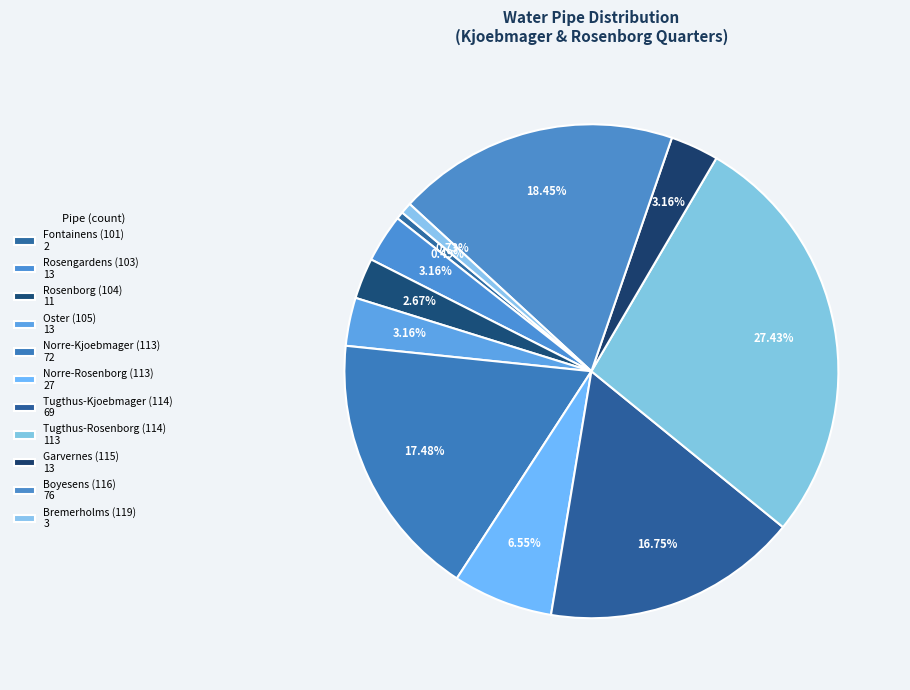

Does Oster (105) represent more than half of the total?

No